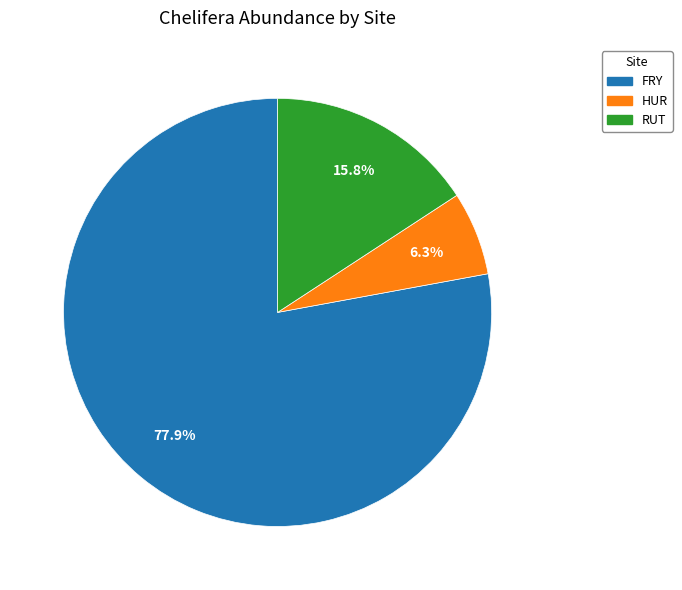

Does any single category account for the majority?

Yes